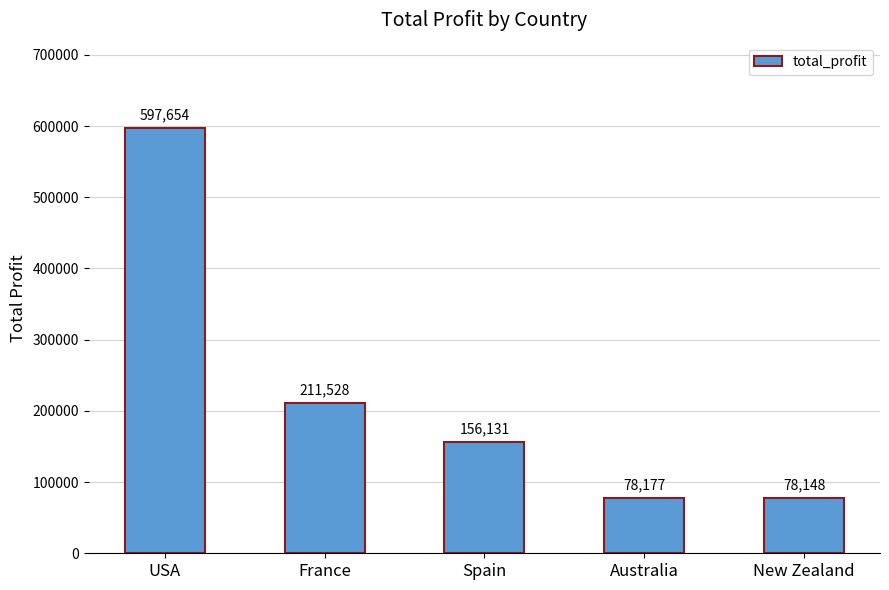

Which label corresponds to the largest value in the chart?

USA